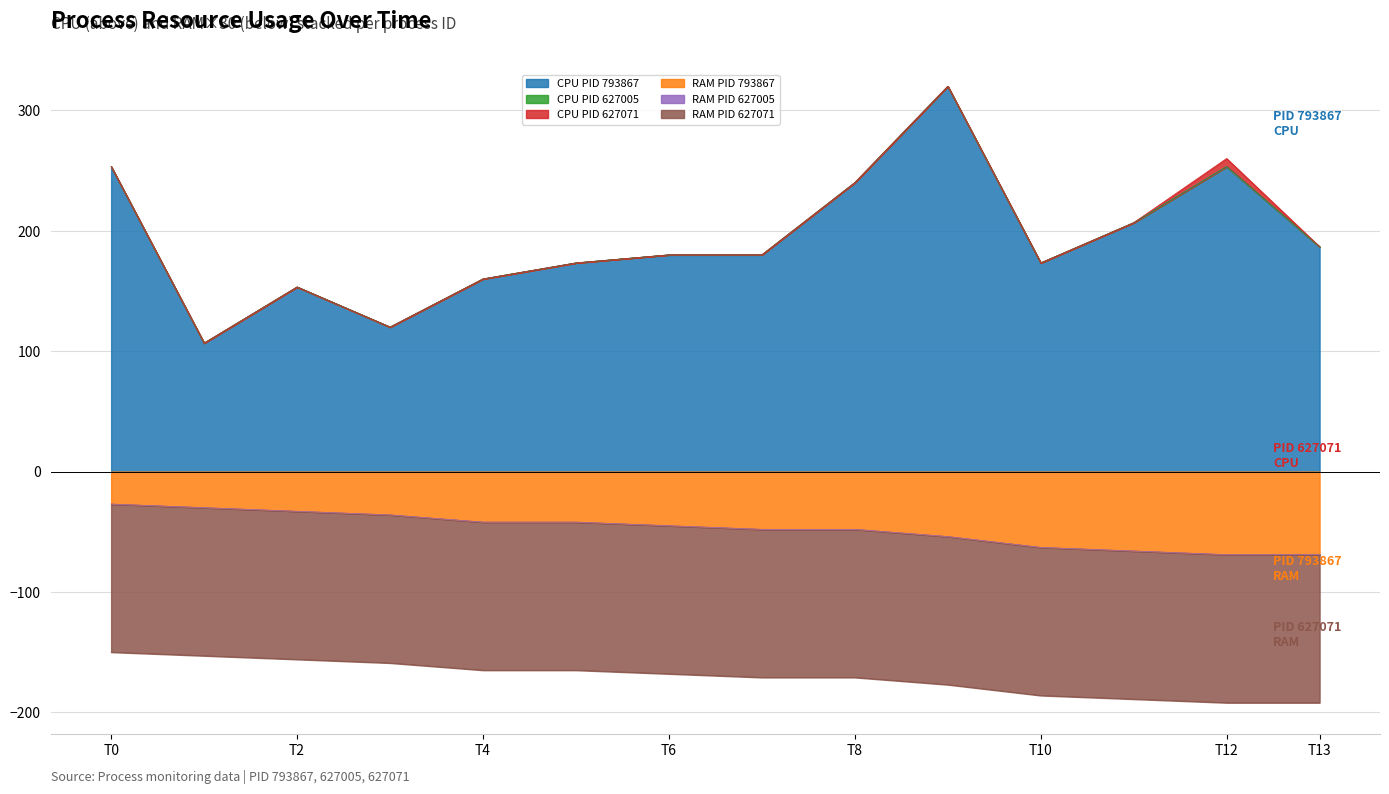

Which label corresponds to the smallest value in the chart?

T12